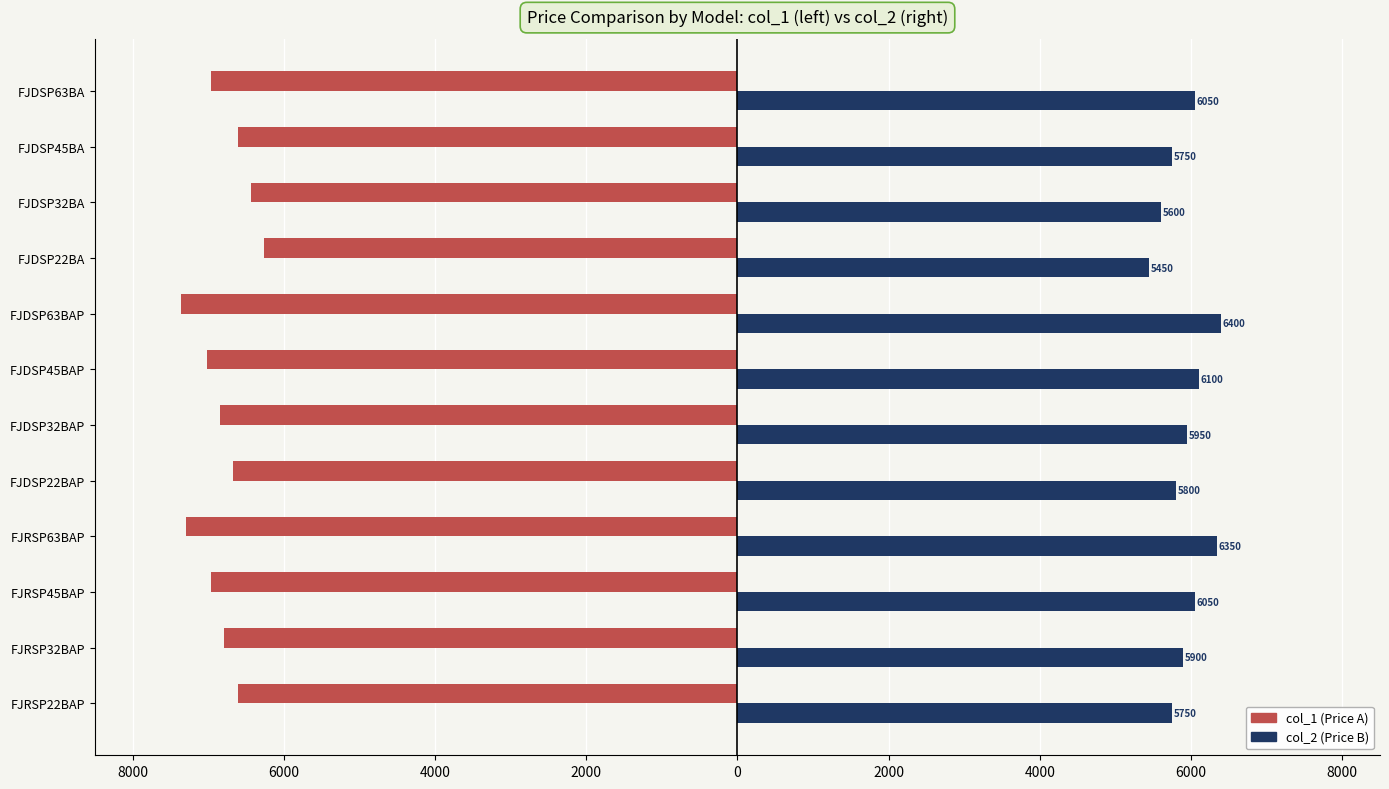

What are all the series names shown in the legend?

col_1 (Price A), col_2 (Price B)